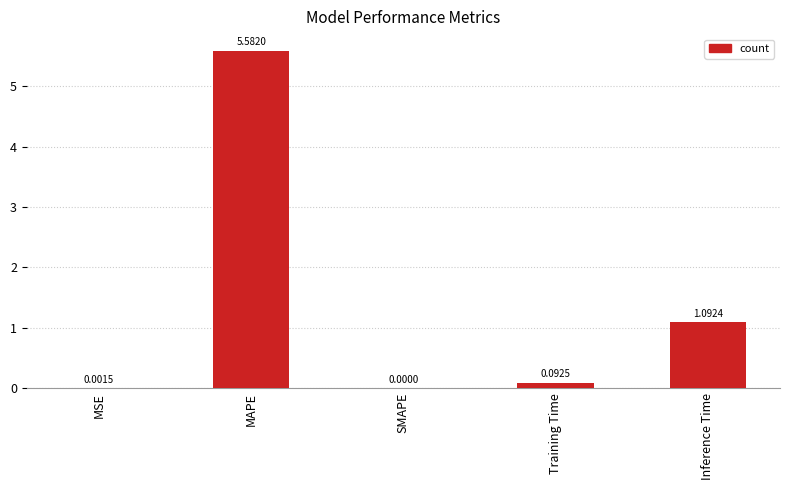

Which label corresponds to the largest value in the chart?

MAPE